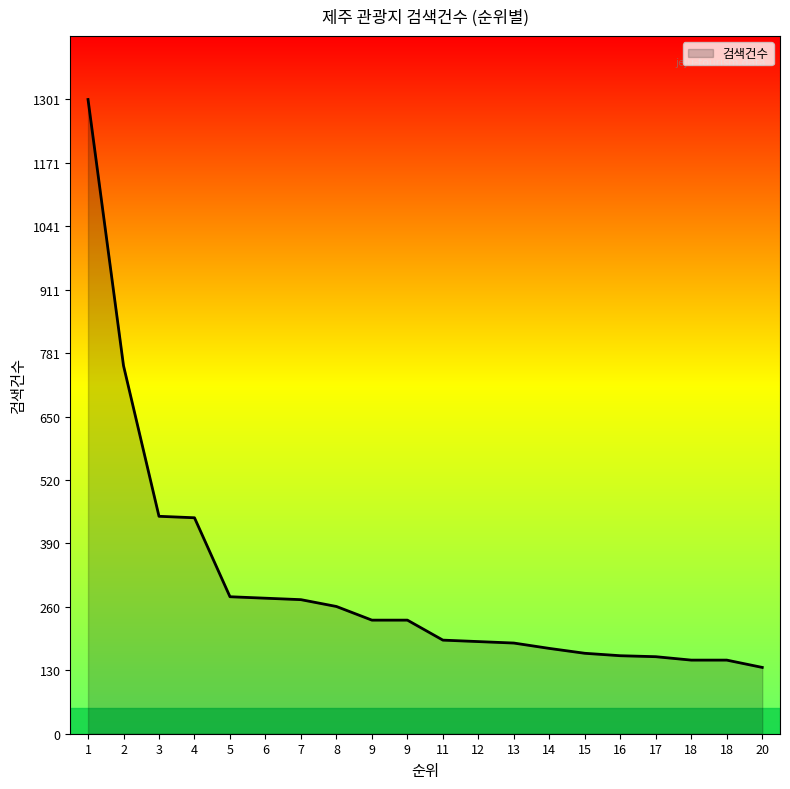

How many lines are shown in the chart?

1